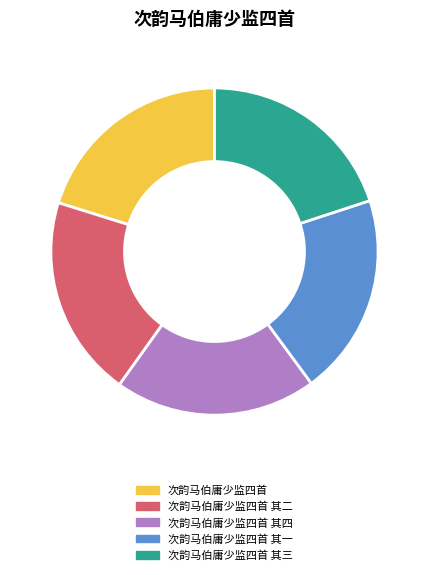

Combined, do 次韵马伯庸少监四首 其四 and 次韵马伯庸少监四首 account for over 50%?

No